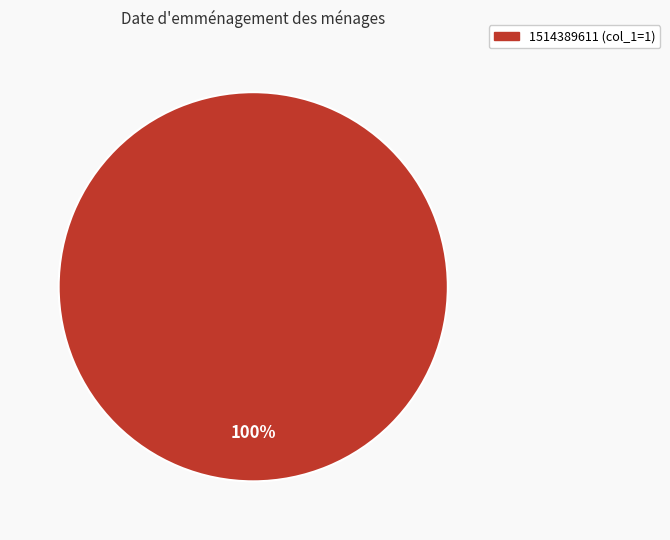

Is there a majority slice in this chart?

Yes